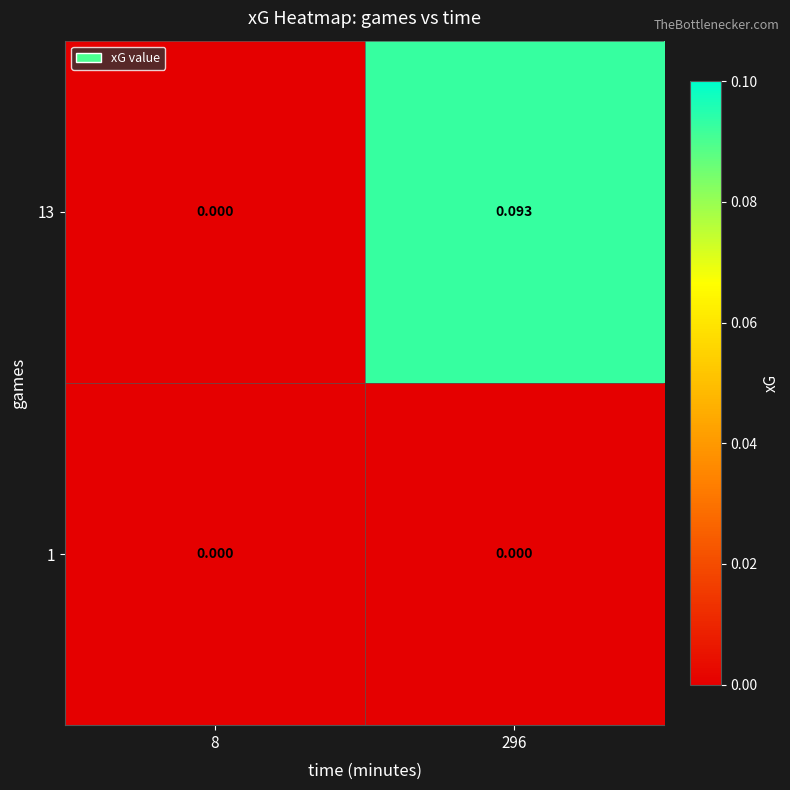

Is the value of 1 at 8 greater than the value of 13 at 296?

No